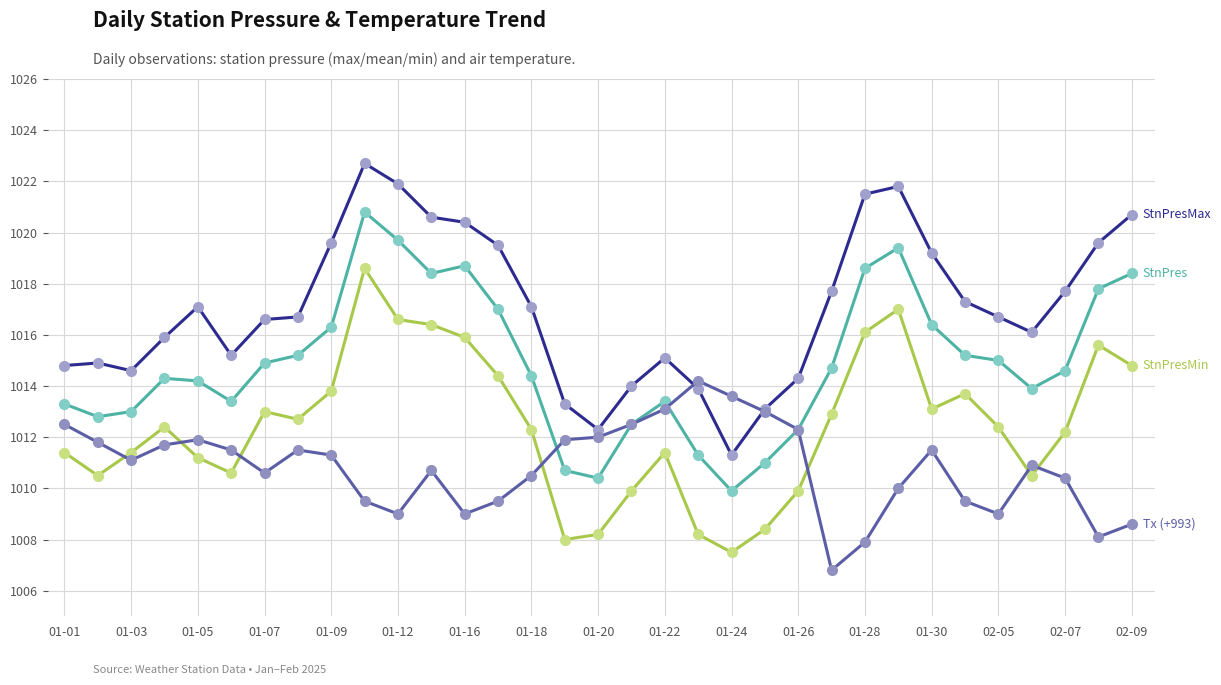

What is the smallest value displayed?

1006.8